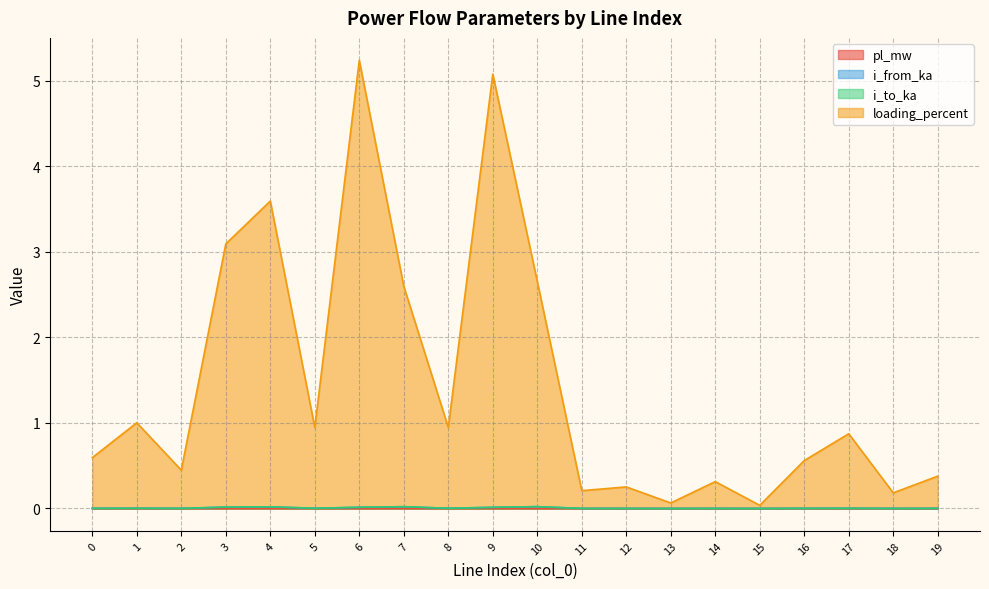

At which category does the chart reach its peak across all series?

6